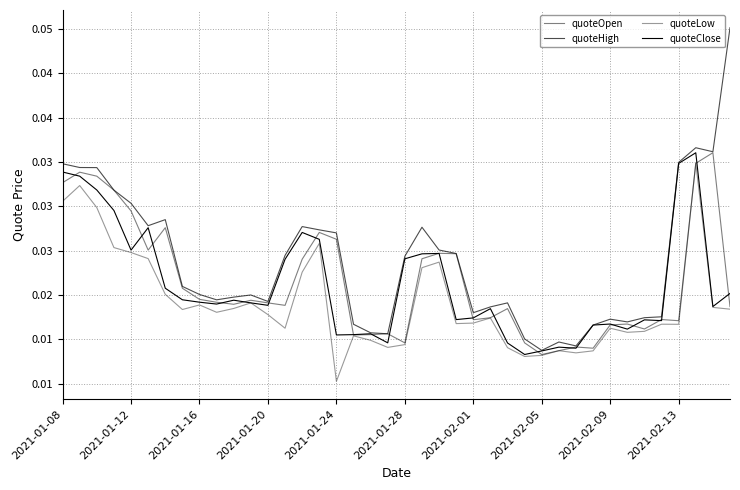

Does the chart display data point markers on the line(s)?

No